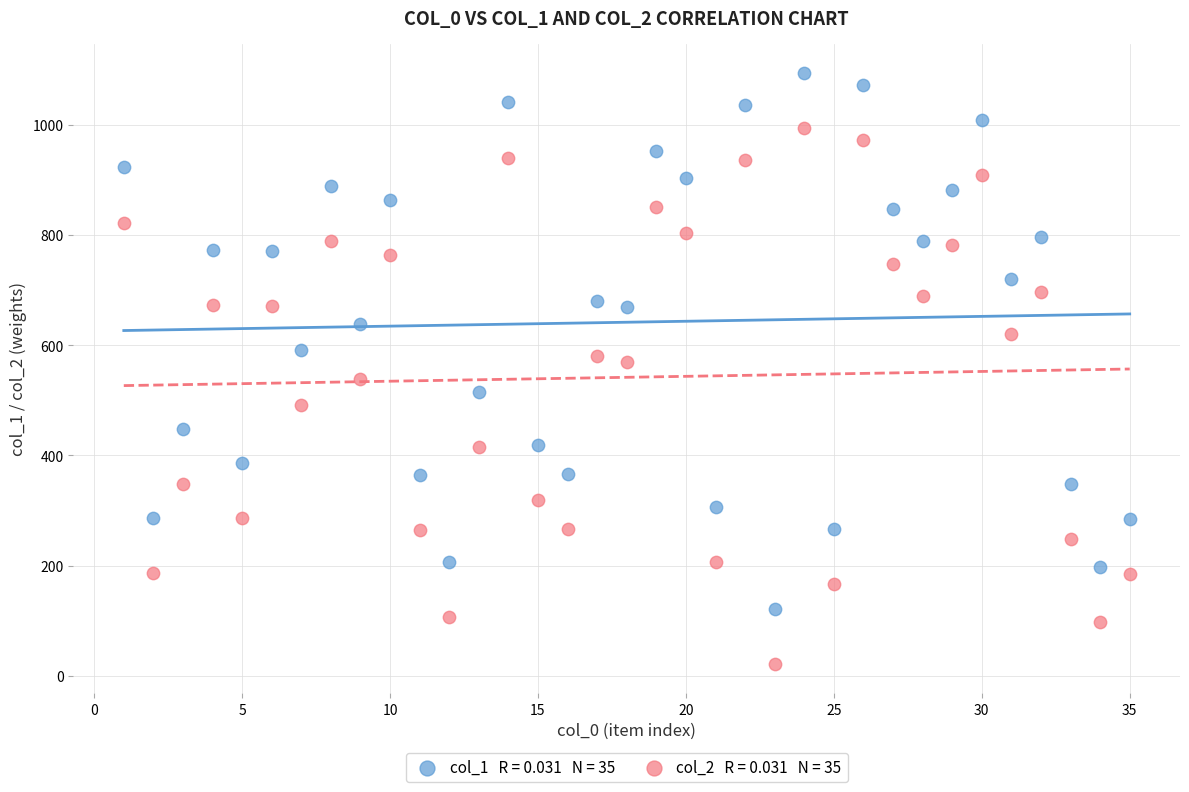

Across all data points, what is the range of Y values (max minus min)?

1072